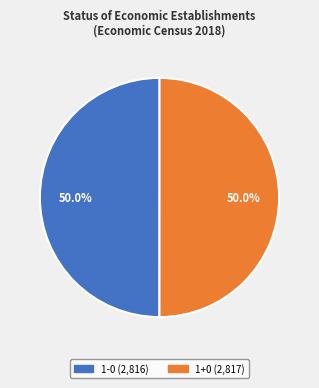

Approximately how many times larger is the value at 1-0 compared to 1+0?

1.0